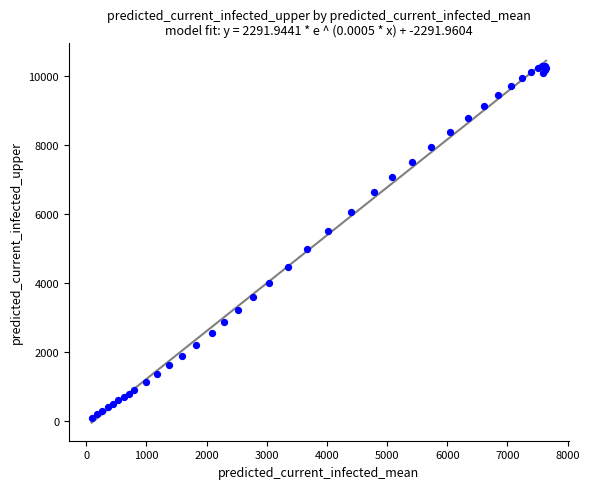

What Y value in the scatter plot is closest to 5194?

4987